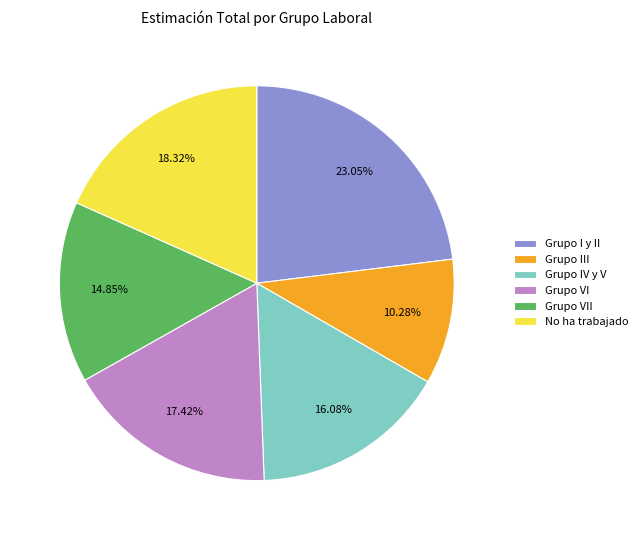

Which category has the biggest portion of the pie?

Grupo I y II